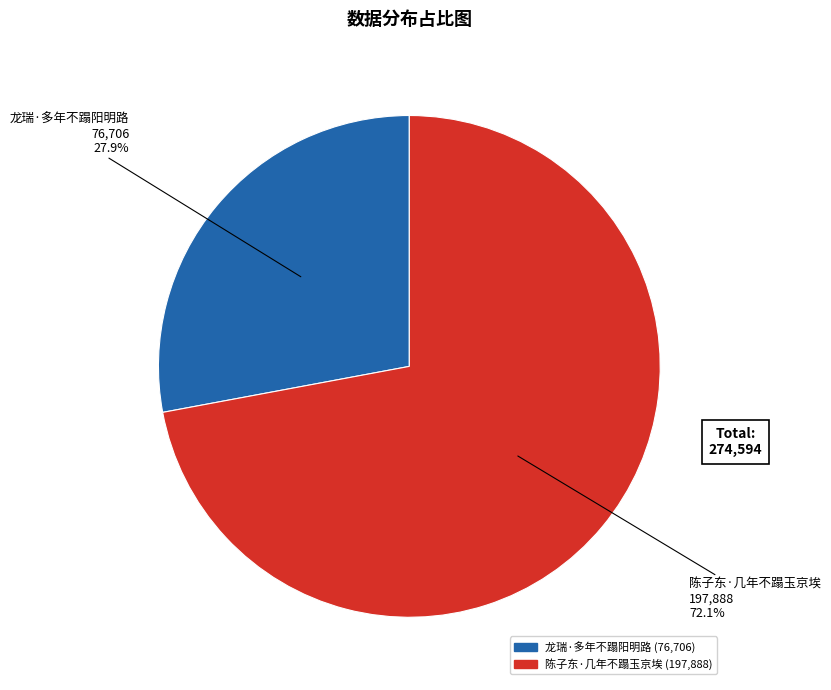

Which slice is the smallest?

龙瑞·多年不蹋阳明路